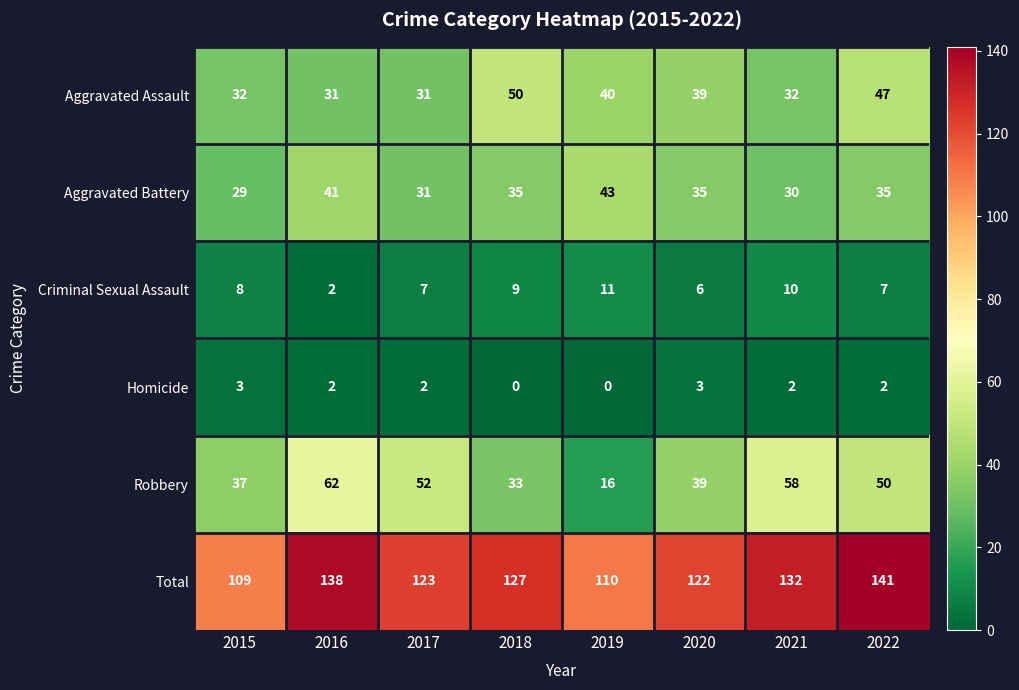

At which label does Robbery first exceed 50?

2016